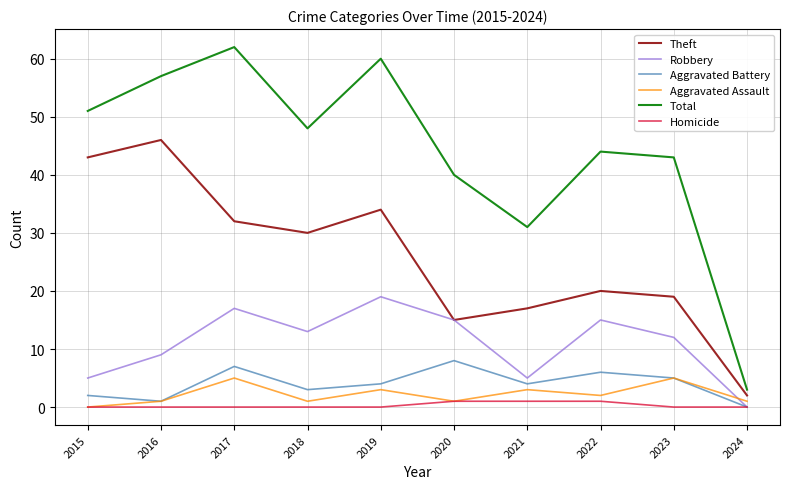

What is the difference between the Aggravated Assault values at 2021 and 2023?

2